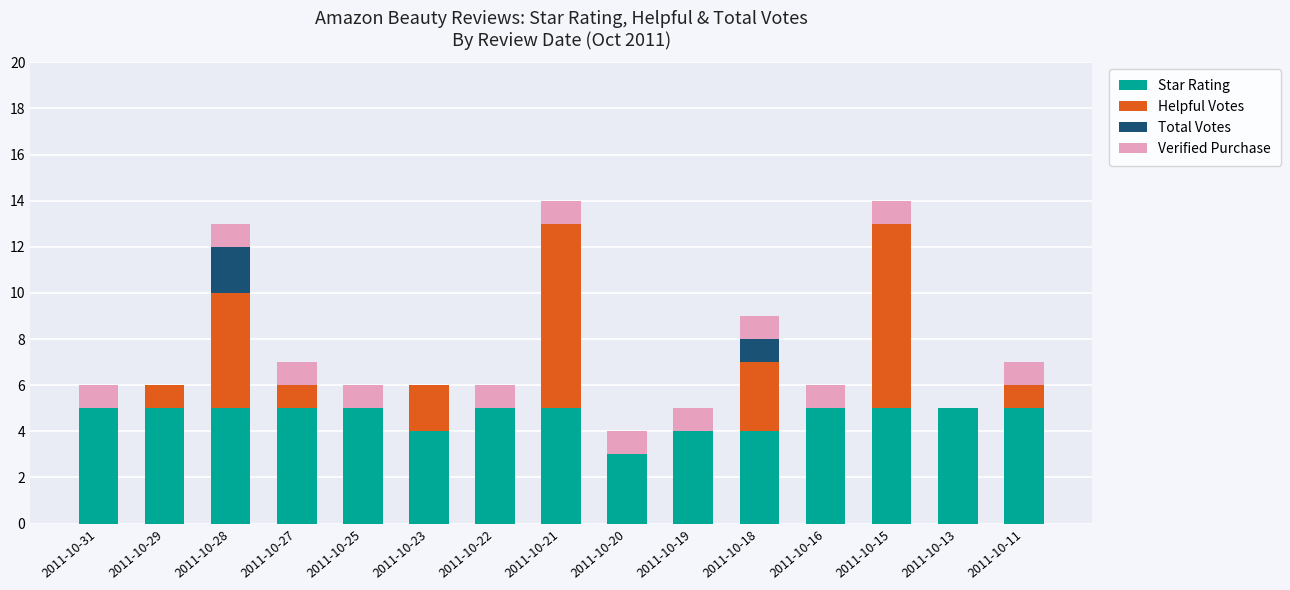

How many distinct data groups are displayed?

4